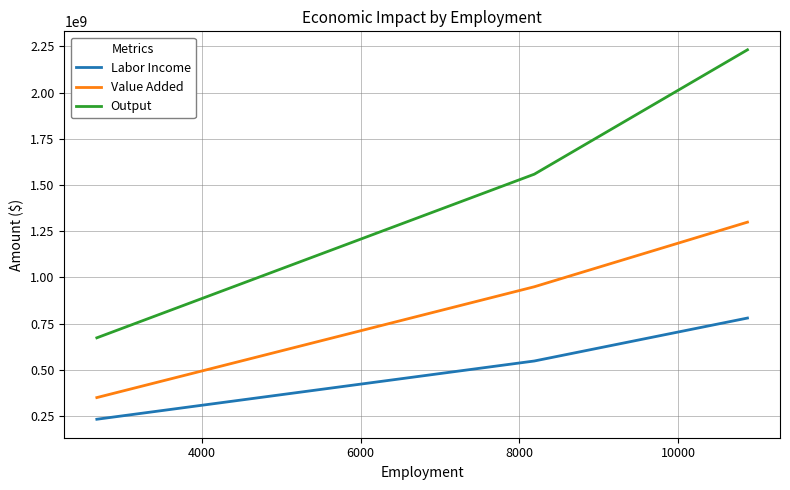

What is the maximum value for Labor Income?

779951629.0